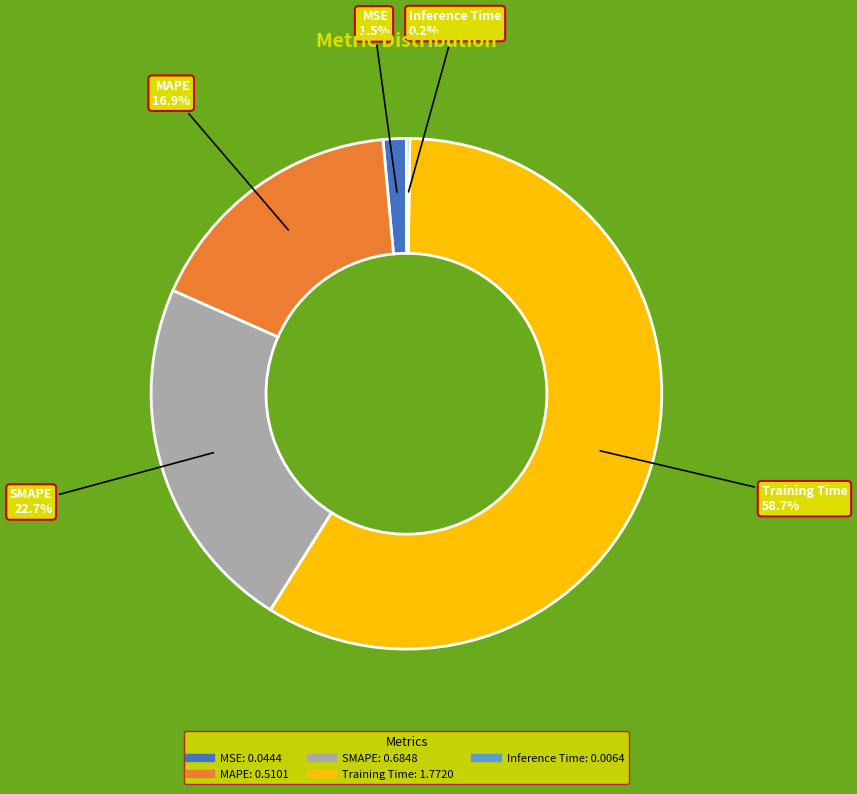

Is it true that SMAPE is 8% of the pie?

False